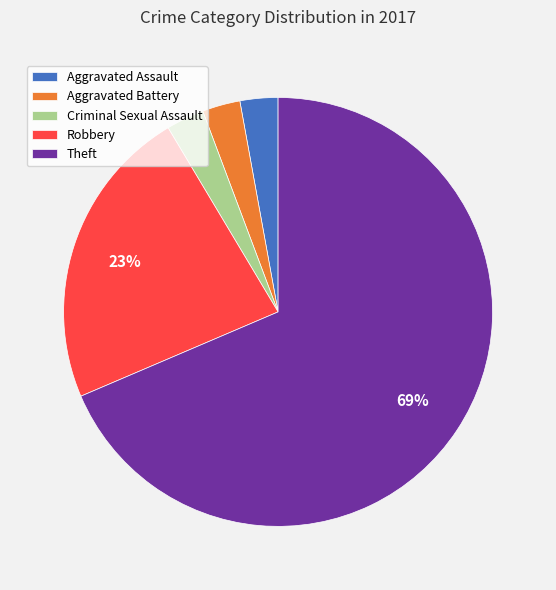

How many segments does this pie chart have?

5